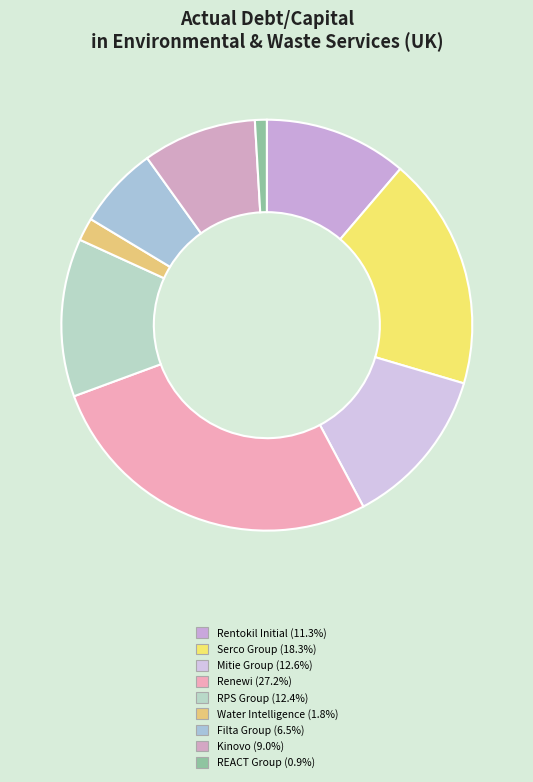

Count the number of slices in the pie.

9